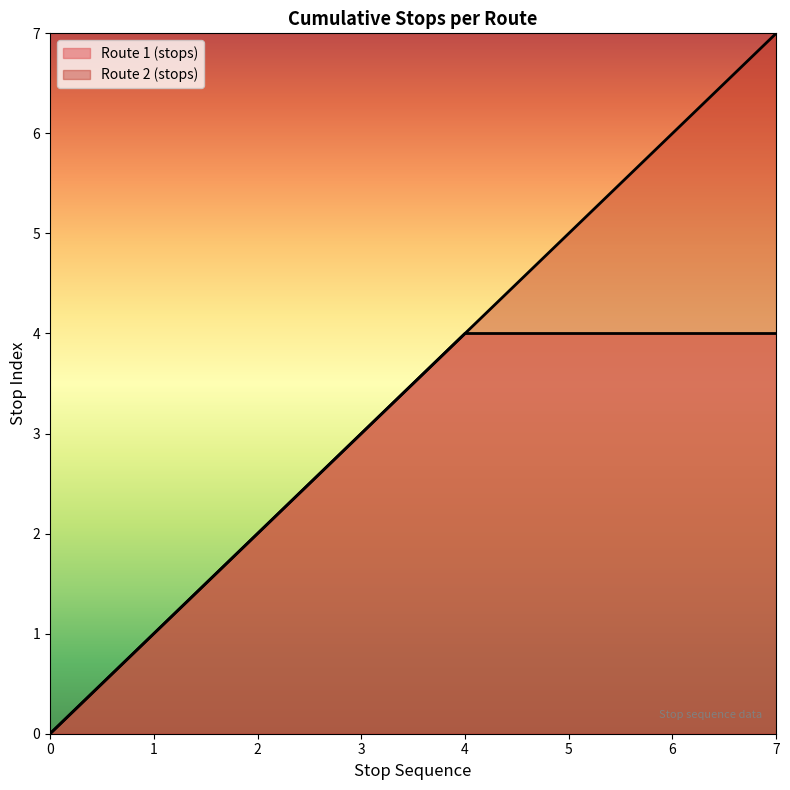

The chart shows a value of 12 at 7. True or false?

False